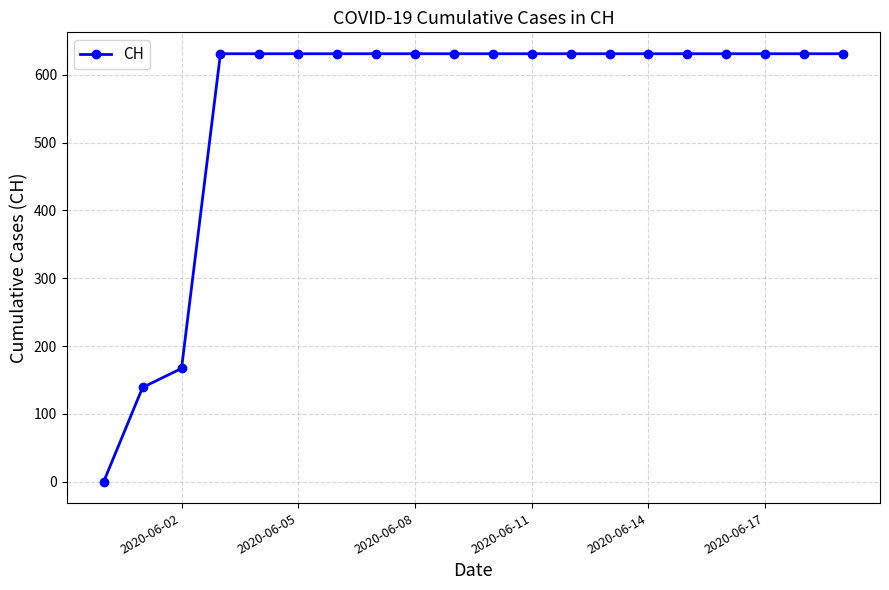

What is the maximum value shown in the chart?

631